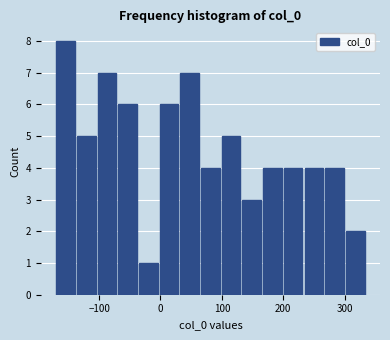

Around what value on the x-axis is the tallest bar? Give the approximate position of its centre, as read against the axis.

-150